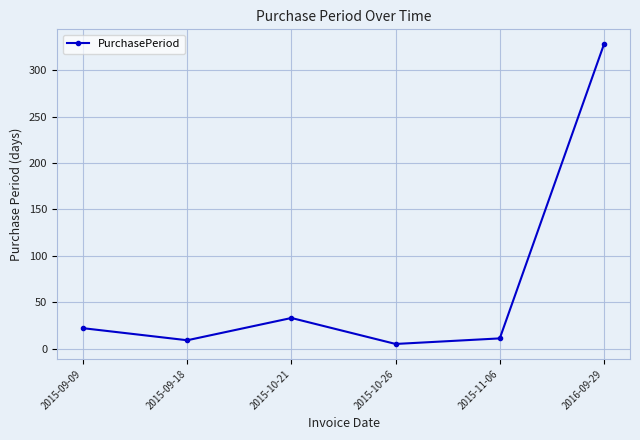

Is it true that the value at 2015-09-09 is 22?

True